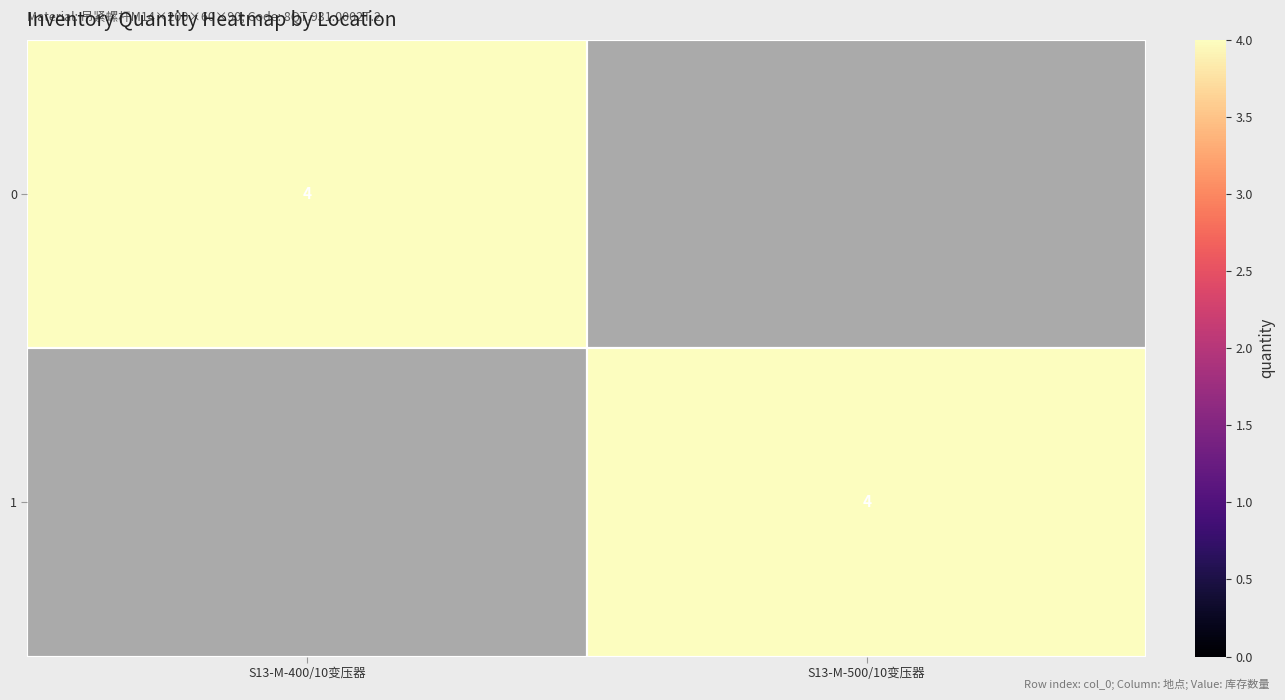

The value of 0 at S13-M-400/10变压器 is 5. True or false?

False